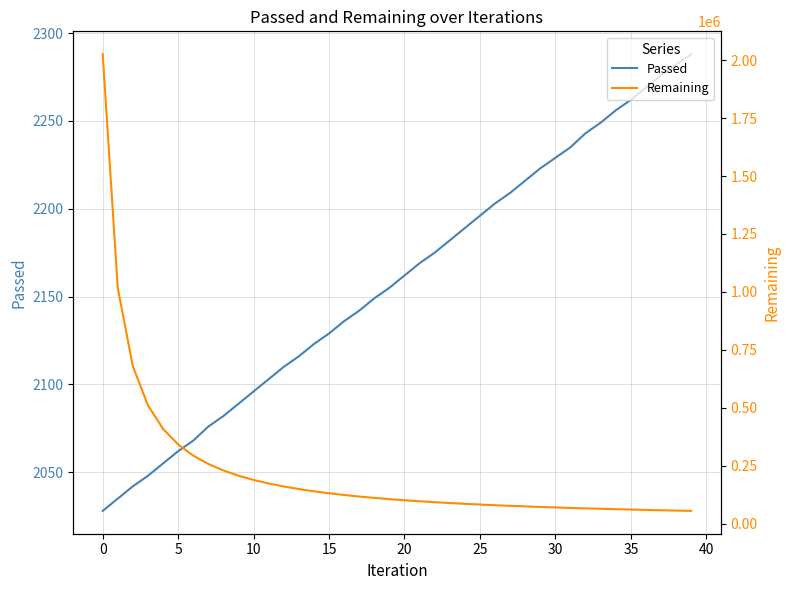

The value of Passed at 15 is 2129. True or false?

True